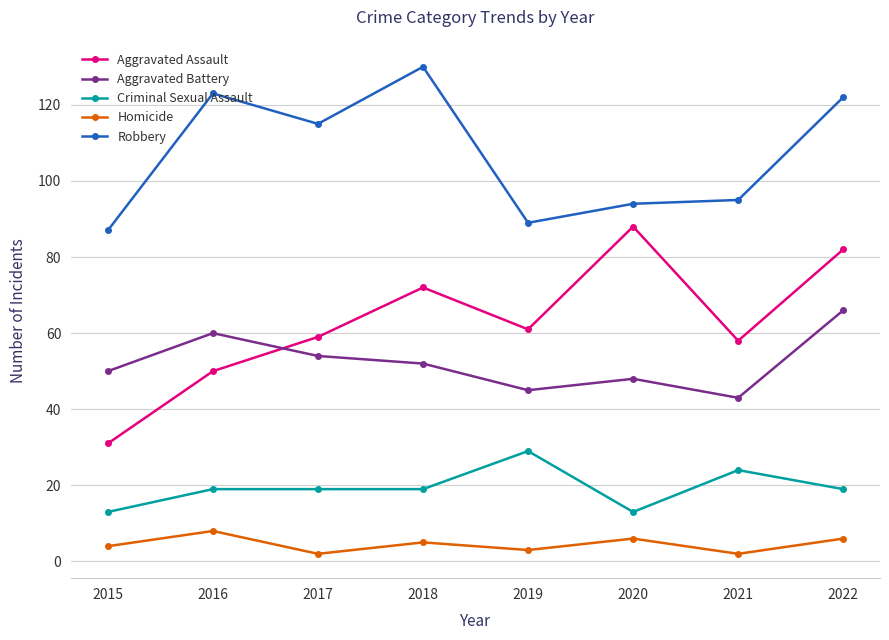

What is the total value across all series at 2021?

222